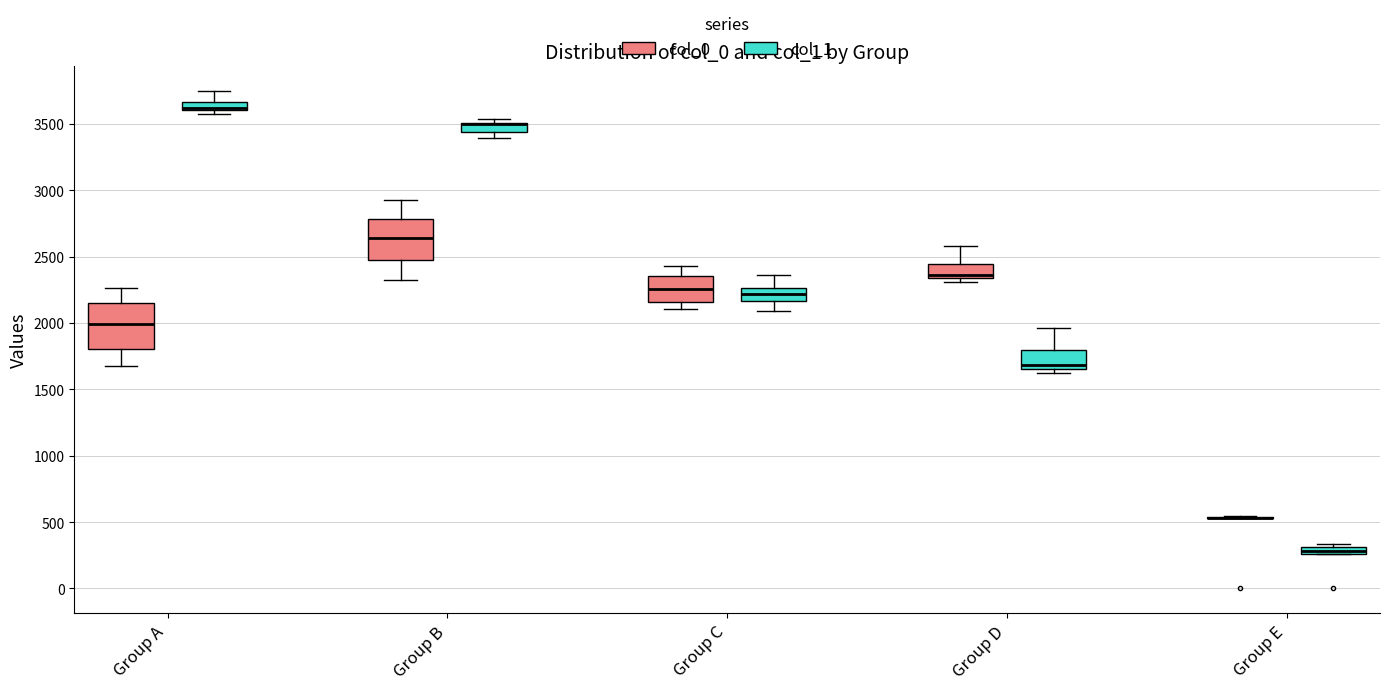

Where does the upper whisker of the box for Group A (col_1) end on the y-axis? The values are not printed on the chart, so give them approximately, as read against the axis.

3750